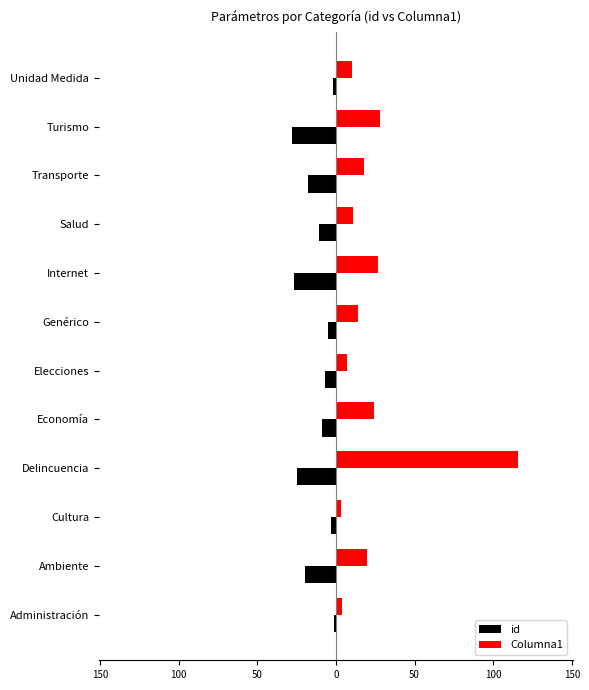

What are all the series names shown in the legend?

id, Columna1